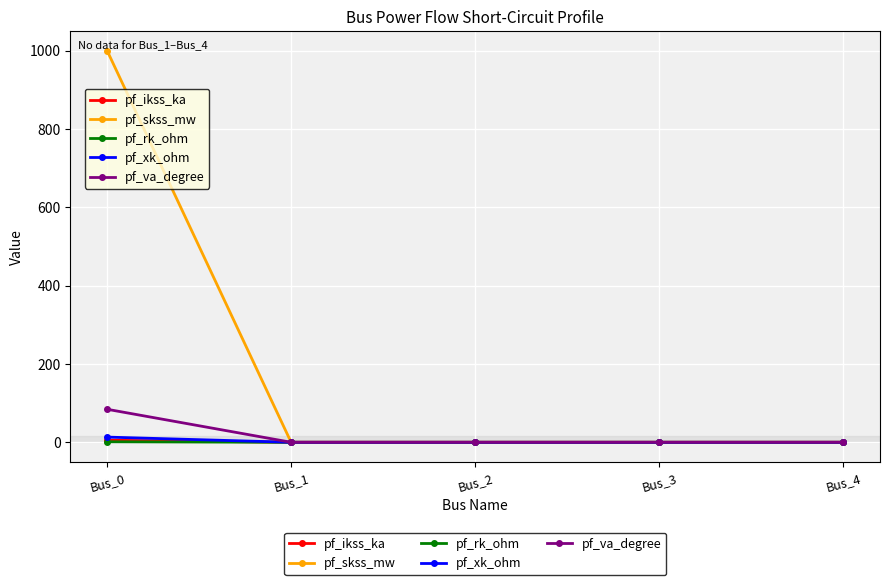

At which category is the sum across all series the highest?

Bus_0